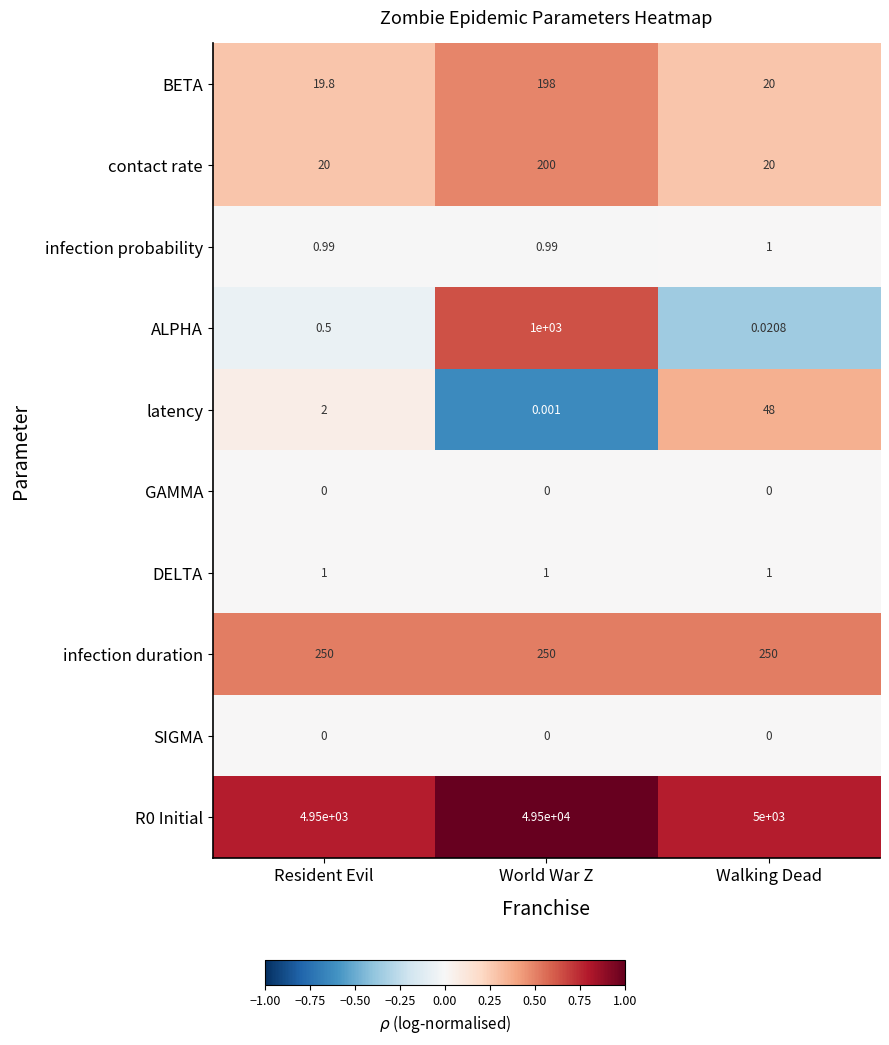

Where is BETA nearest to the value 108?

Walking Dead